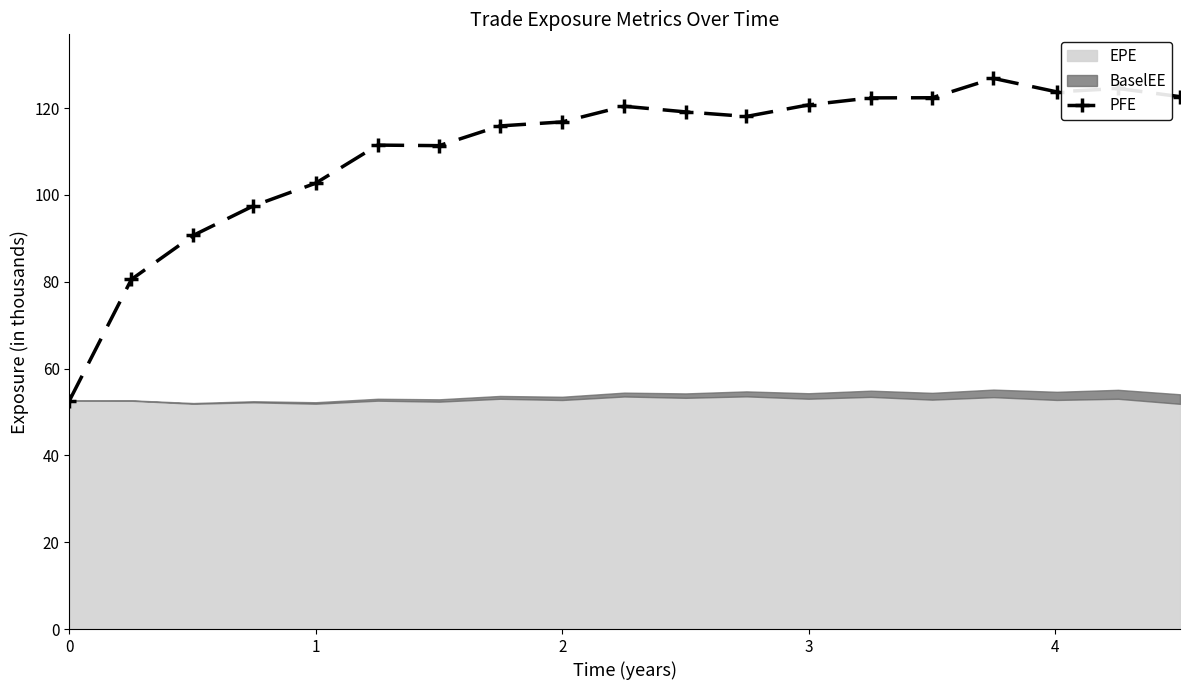

What is the difference between the maximum and second lowest values?

46.3